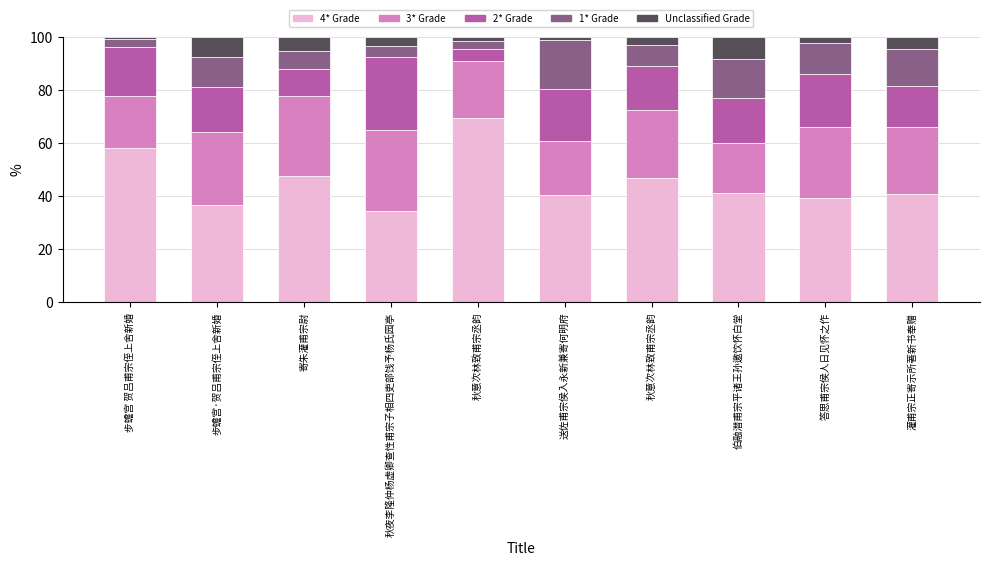

True or false: 3* Grade has a value of 42.5 at 答思甫宗侯人日见怀之作.

False